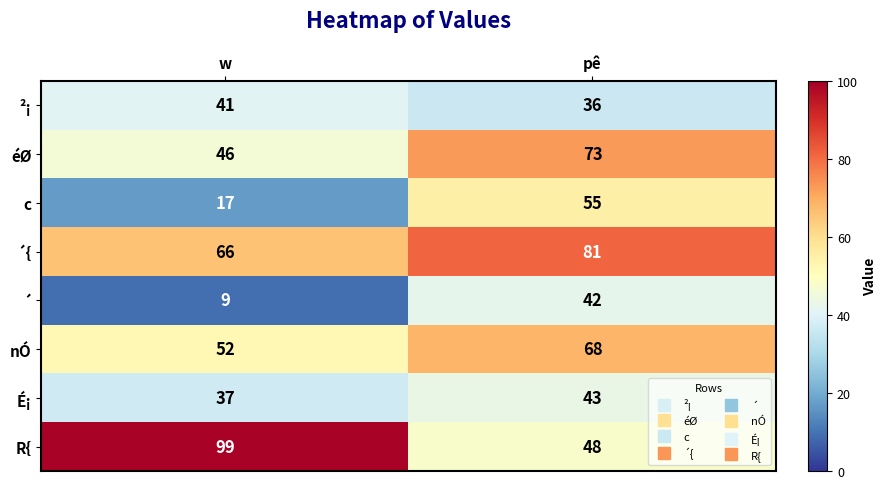

Rank the series by their maximum value, from highest to lowest.

R{, ´{, éØ, nÓ, c, É¡, ´, ²¡